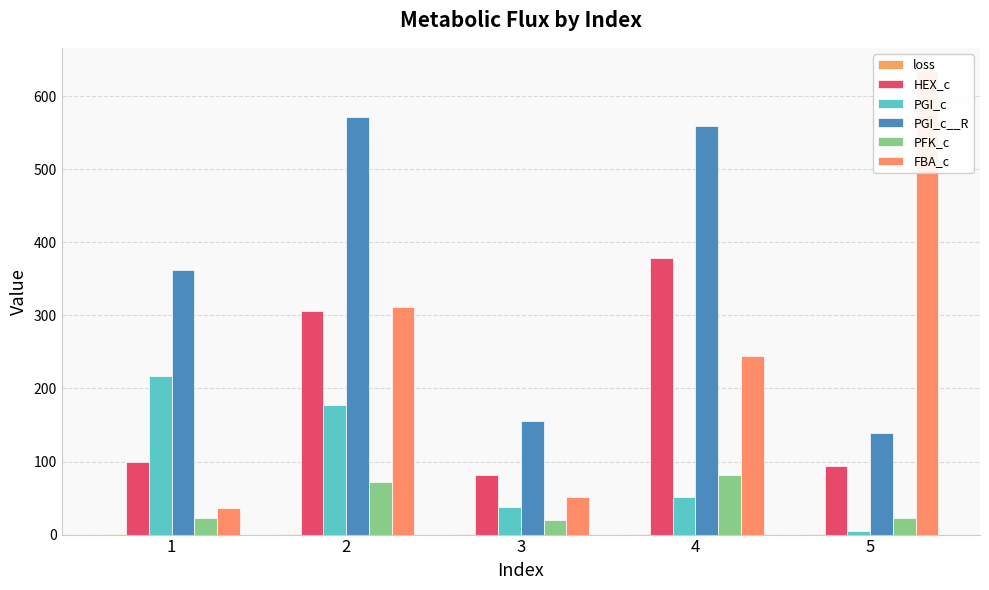

What is the difference between the maximum and second lowest values in the PFK_c series?

58.9